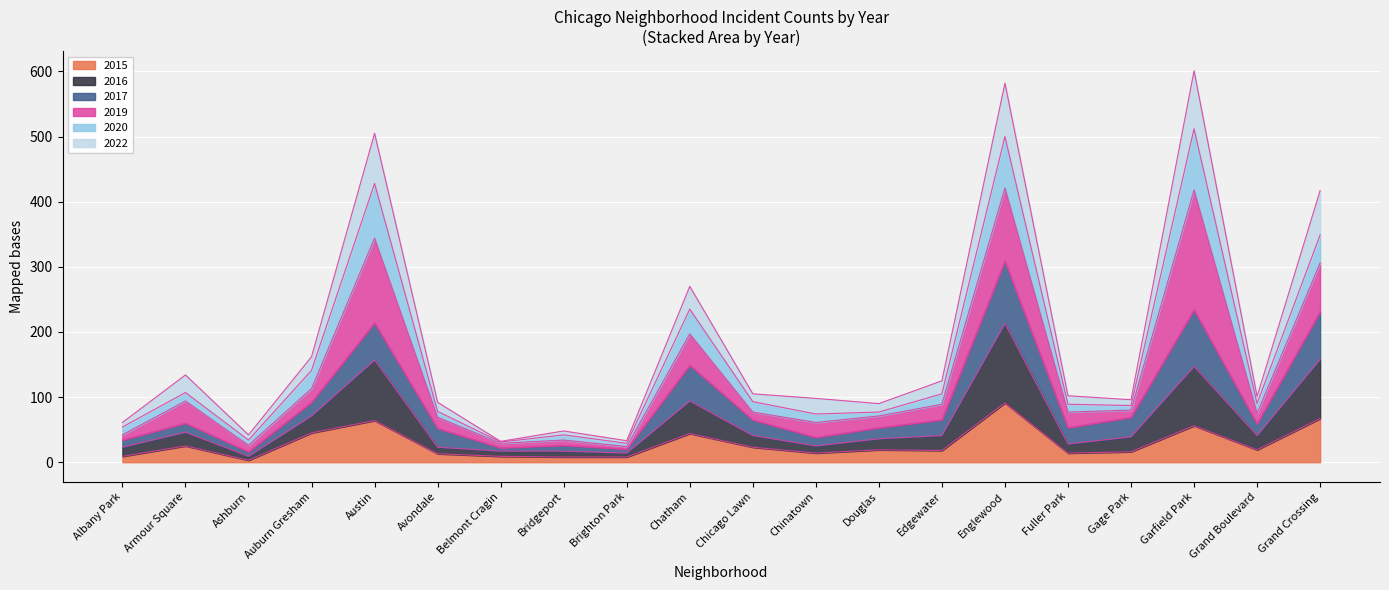

True or false: 2022 and 2015 intersect in this chart.

False